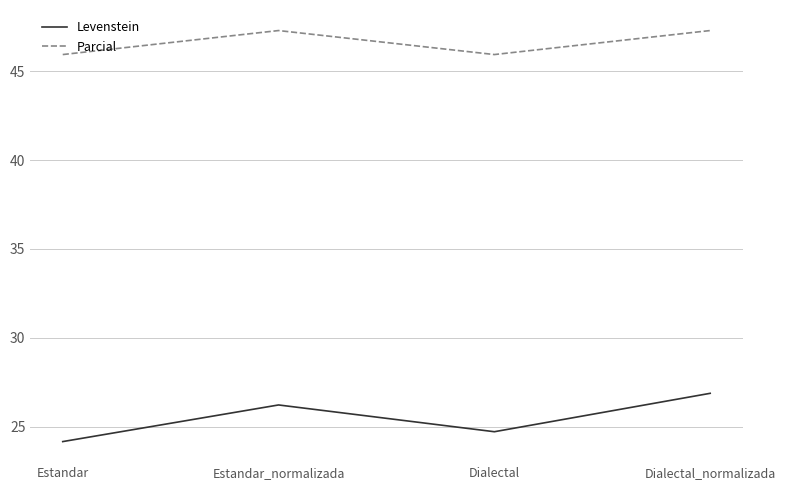

What is the sum of all Levenstein values?

102.0